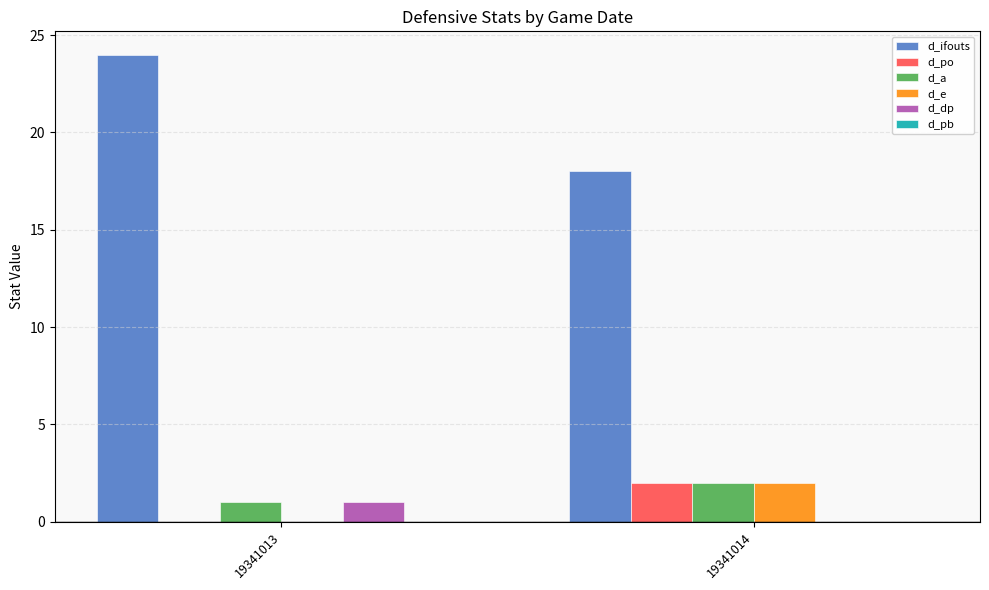

Is the value of d_dp at 19341013 greater than the value of d_e at 19341013?

Yes